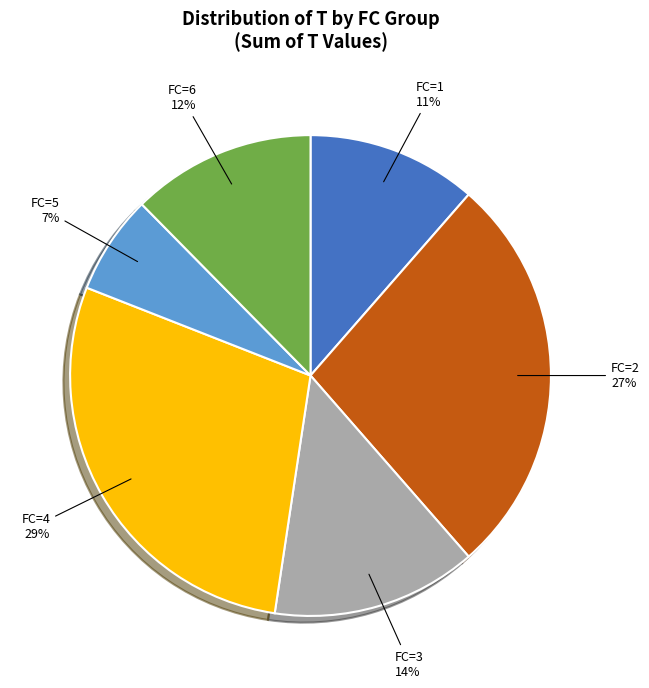

Is there a majority slice in this chart?

No